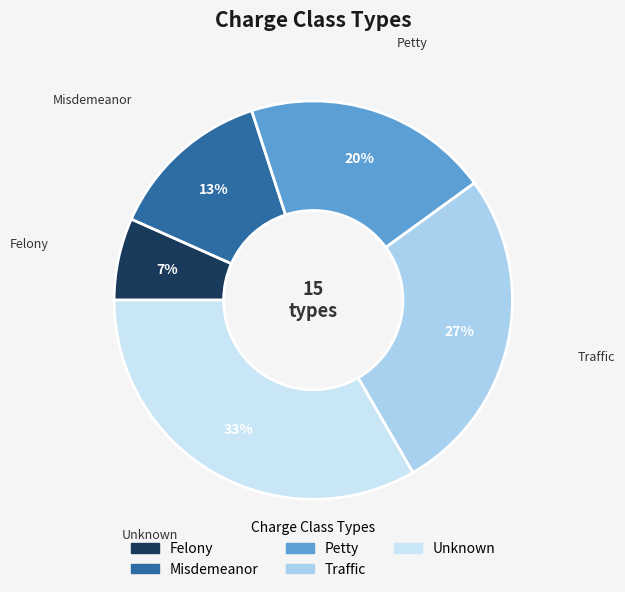

Which category has the smallest portion of the pie?

Felony